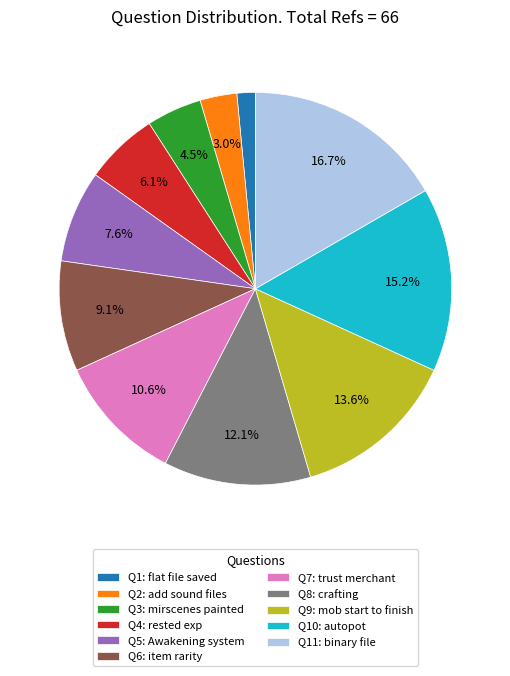

Which category has the smallest portion of the pie?

Q1: flat file saved